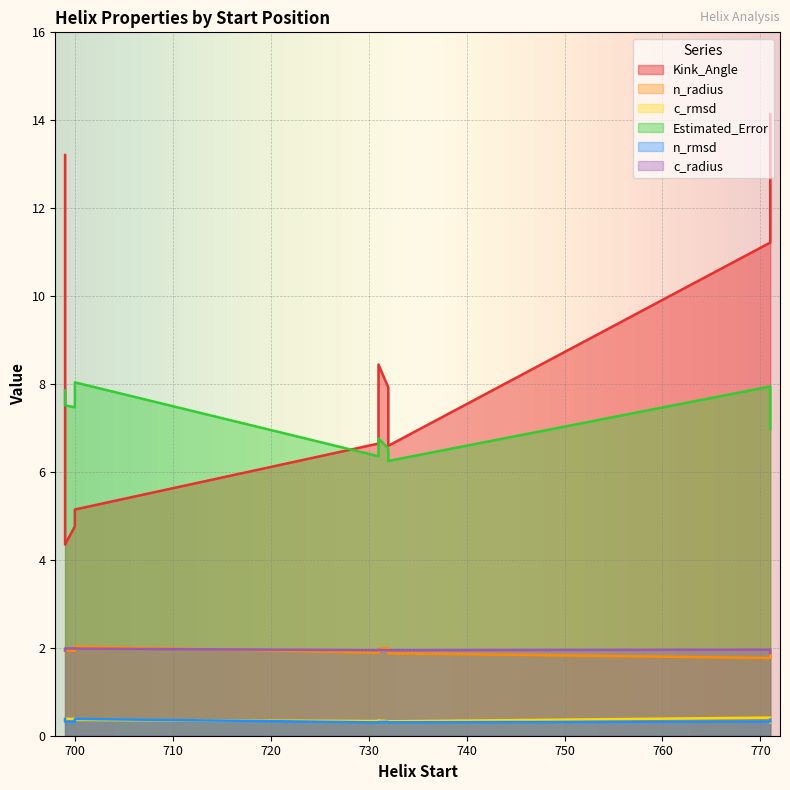

At 731, list the series in order from largest to smallest.

Kink_Angle, Estimated_Error, c_radius, n_radius, c_rmsd, n_rmsd